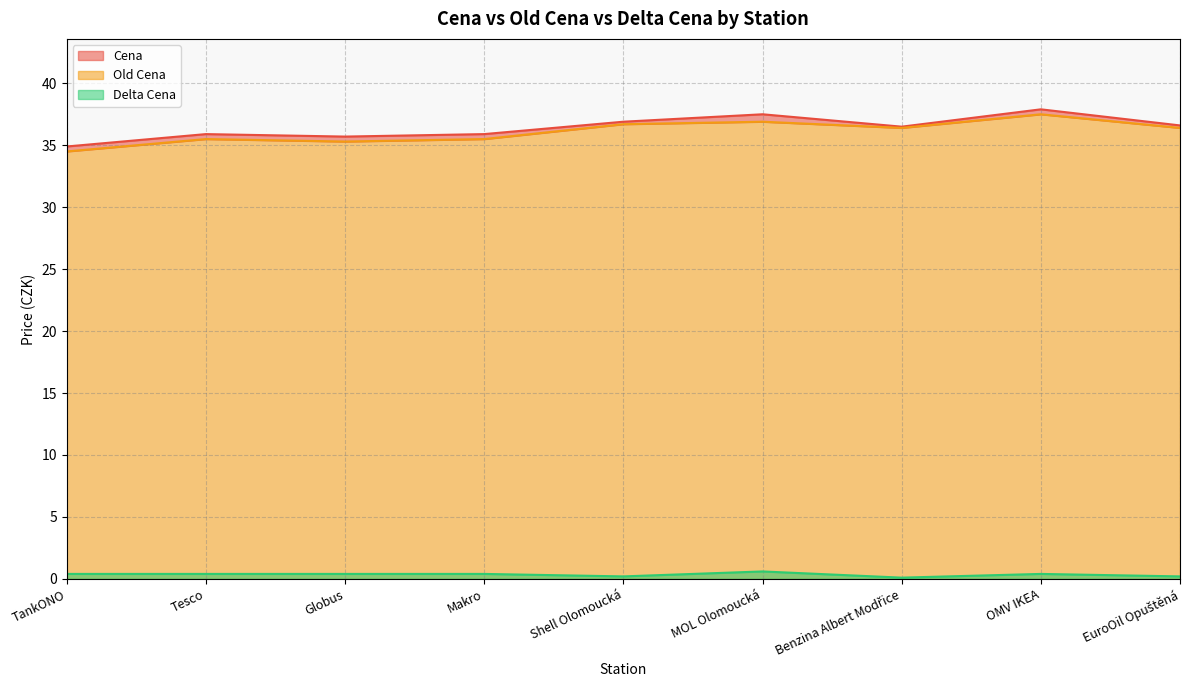

What is the smallest value displayed?

0.1